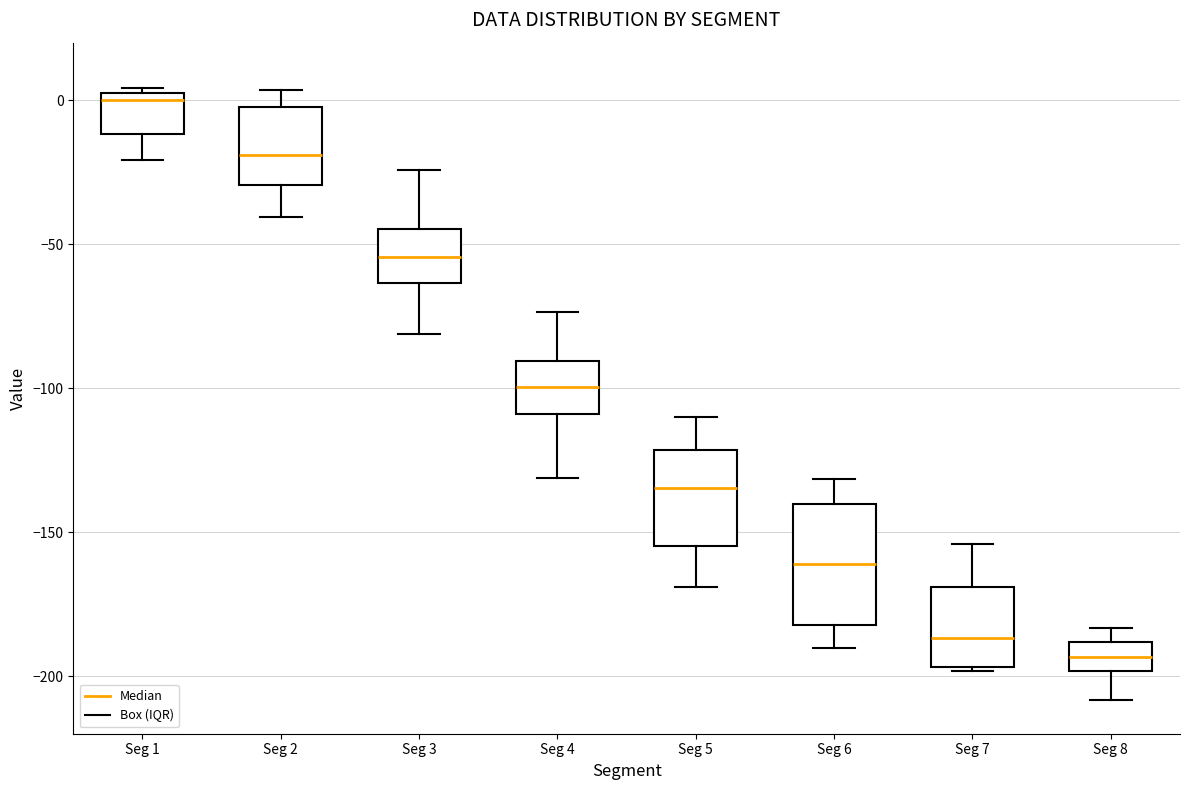

Comparing the boxes themselves (not the whiskers), which one is the tallest?

Seg 6